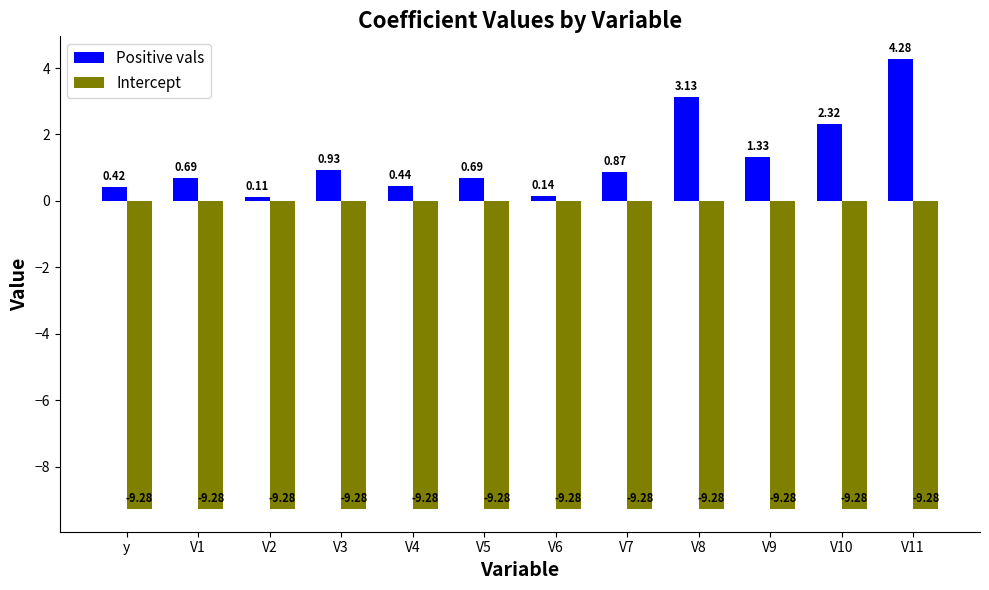

Which series has the largest total across all categories?

Positive vals